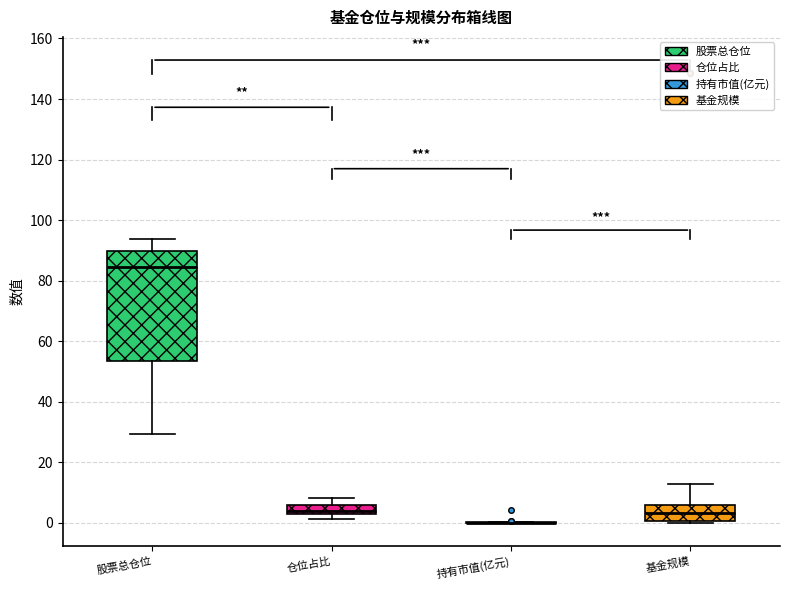

Where does the upper whisker of the box for 仓位占比 end on the y-axis? The values are not printed on the chart, so give them approximately, as read against the axis.

8